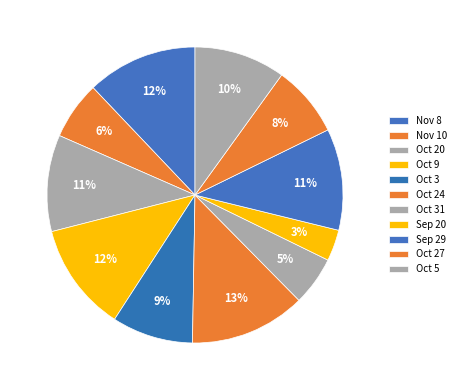

How many segments does this pie chart have?

11